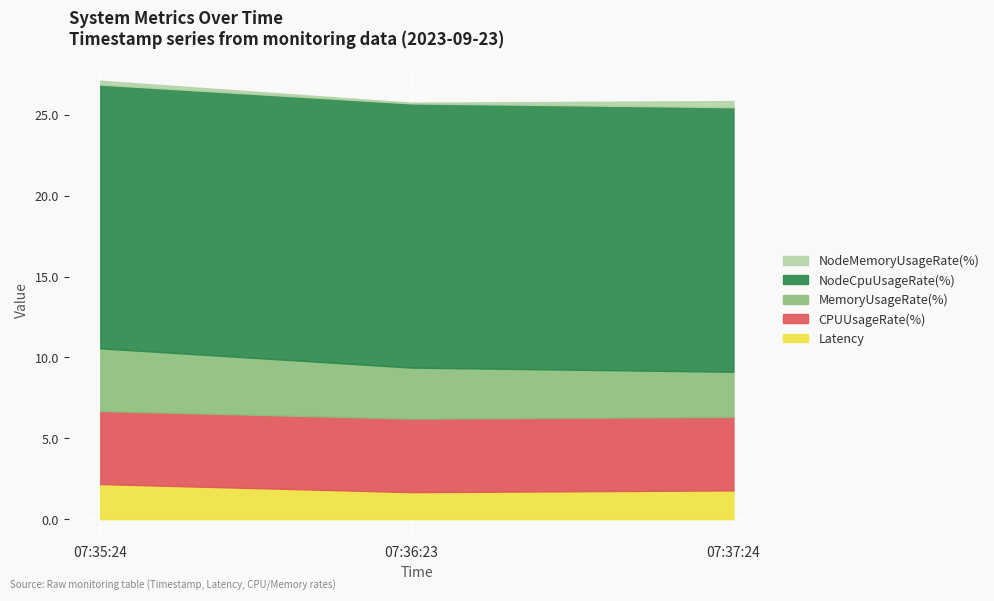

True or false: Latency has a value of 1.7 at 07:36:23.

True